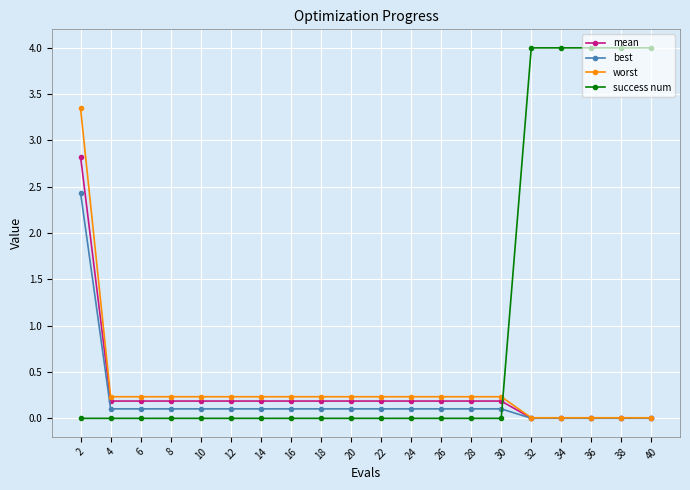

Rank the series at 12 from highest to lowest value.

worst, mean, best, success num